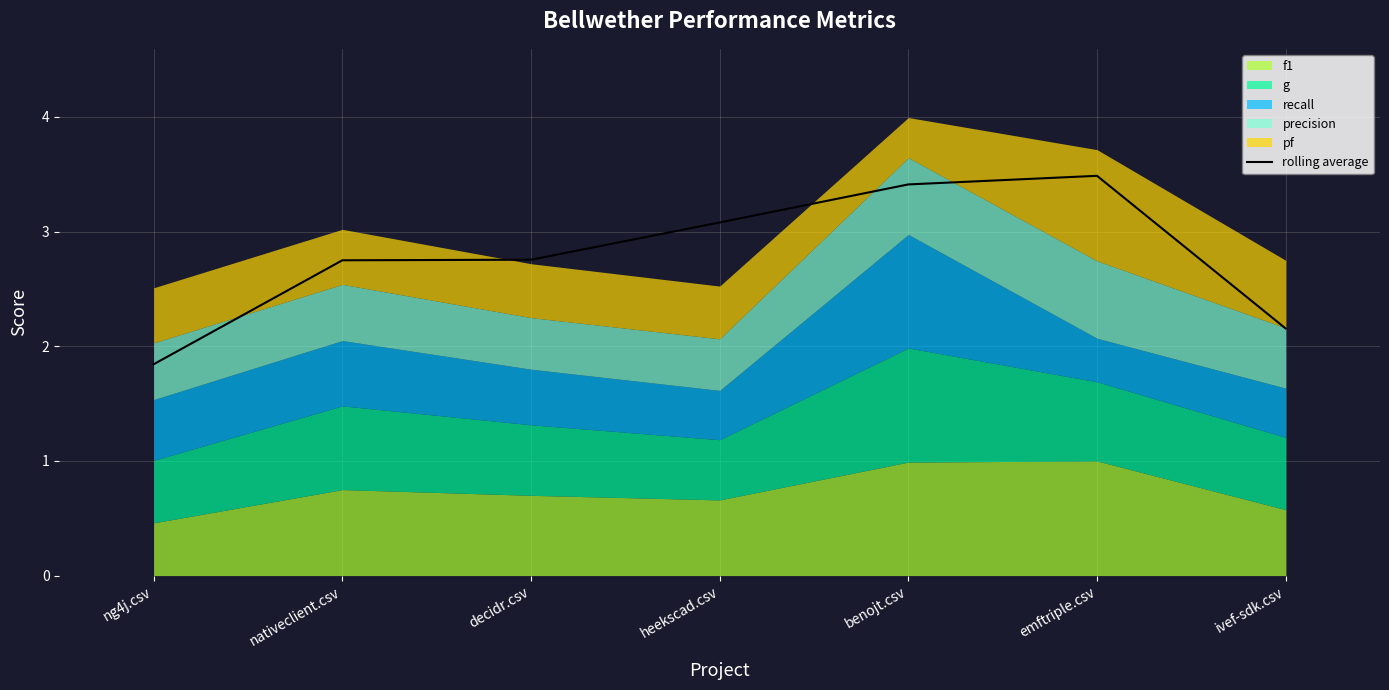

What is the change in value from nativeclient.csv to emftriple.csv?

+0.7